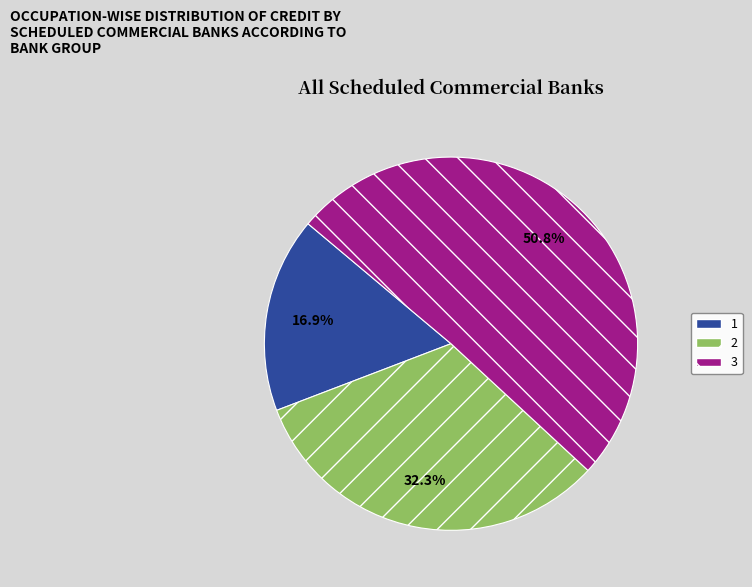

Is the sum of 1 and 2 greater than half?

No